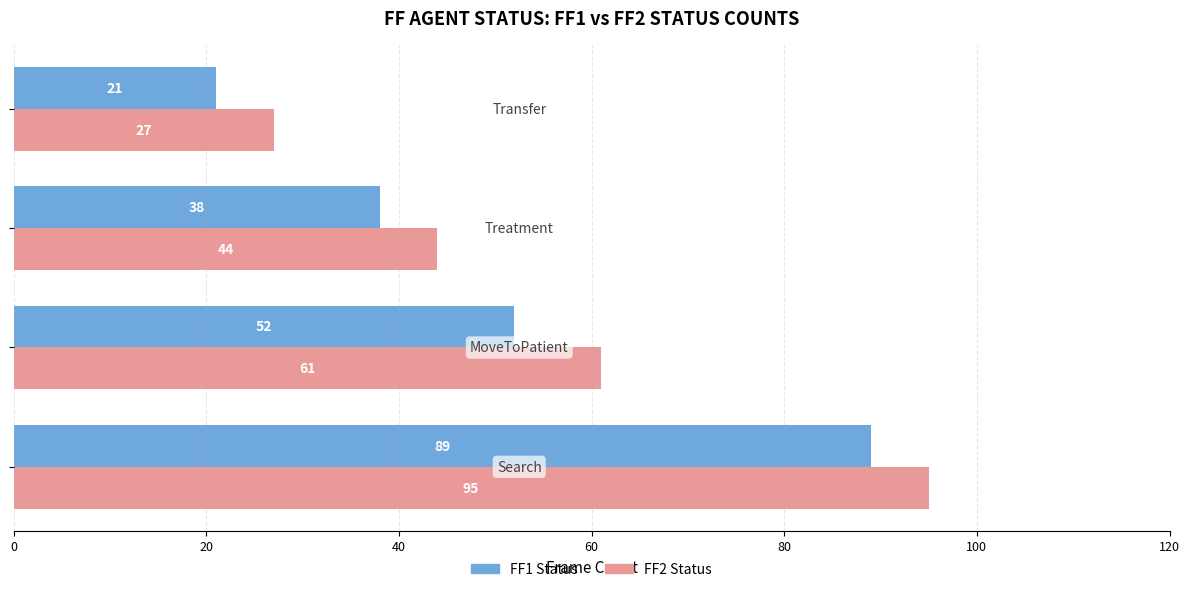

List the series in order of their peak value, lowest first.

FF1 Status, FF2 Status